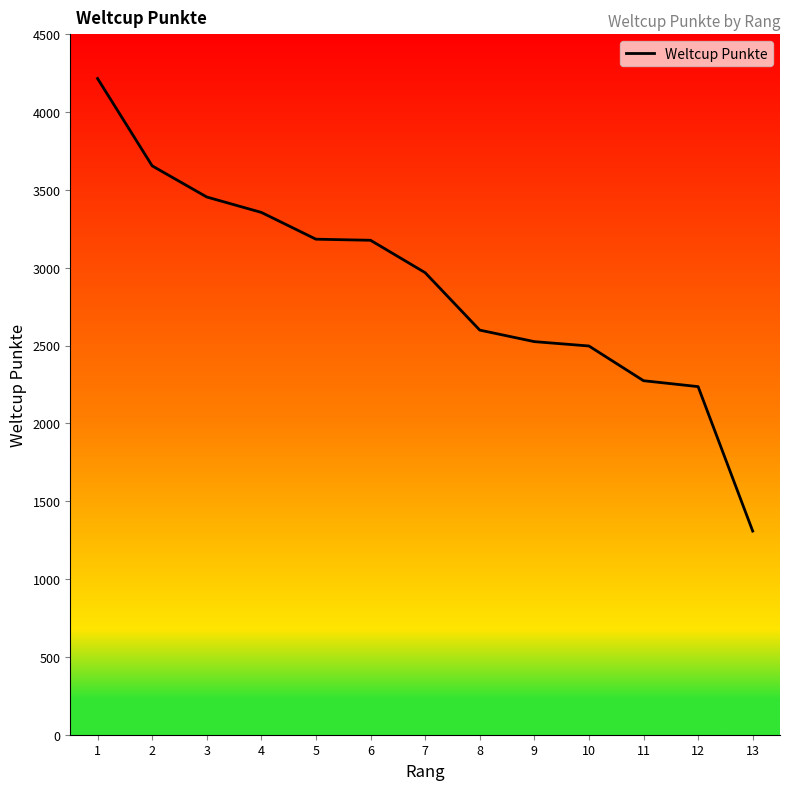

What is the greatest value displayed?

4215